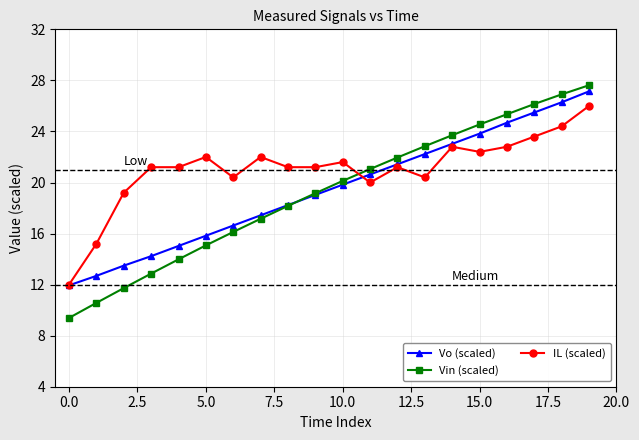

True or false: IL (scaled) has more than 2 interior local peaks.

True